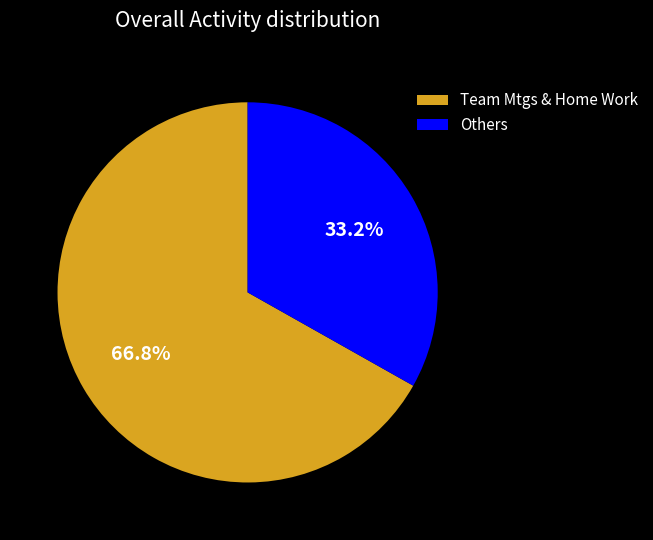

What is the majority slice?

Team Mtgs & Home Work